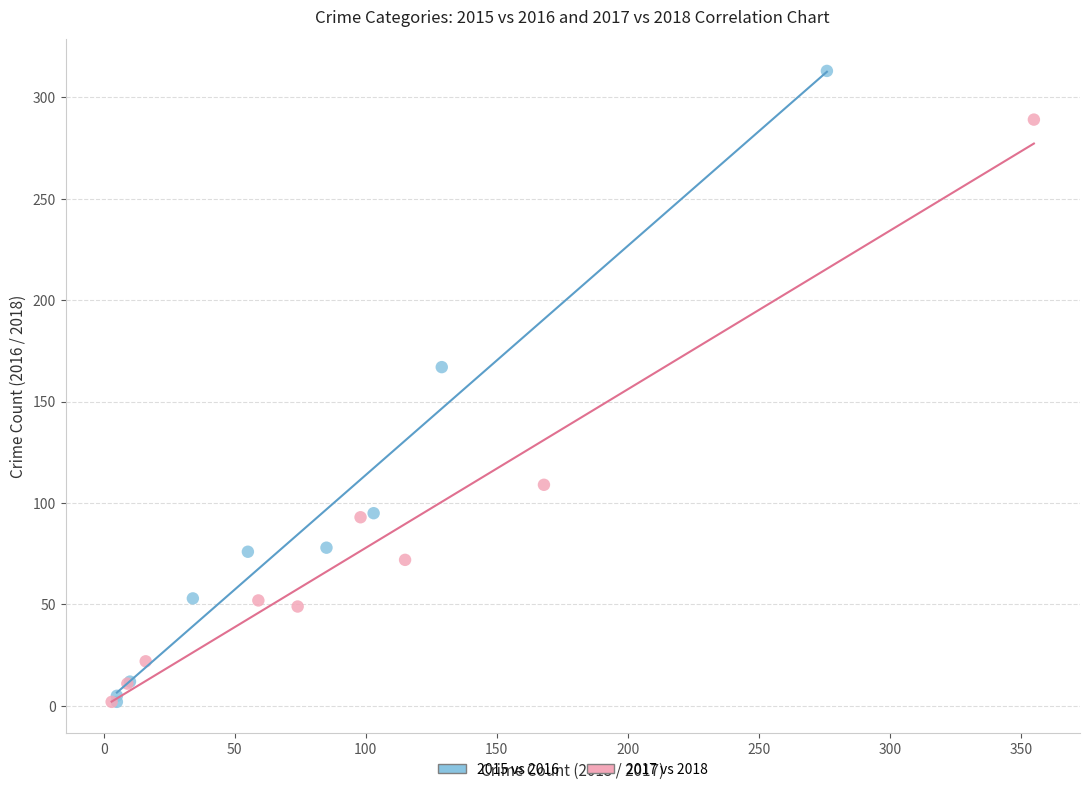

Which series contains the highest Y value?

2015 vs 2016